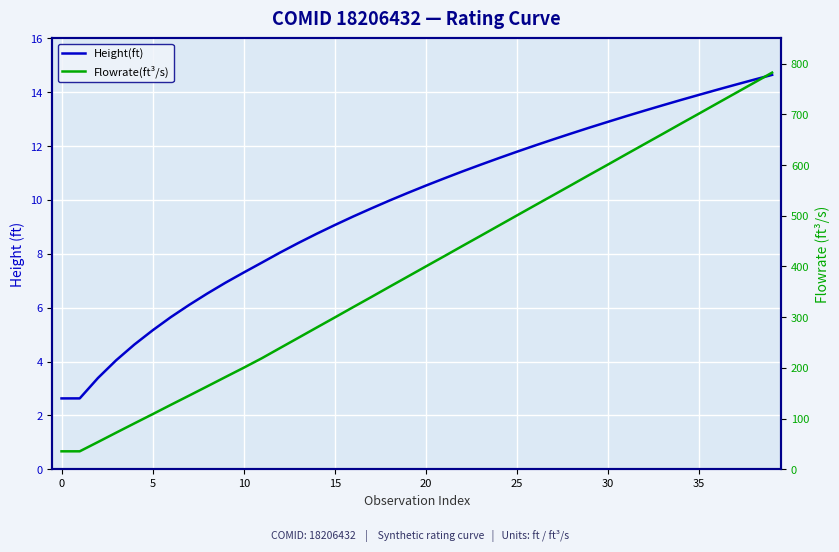

At 19, list the series in order from smallest to largest.

Height(ft), Flowrate(ft³/s)